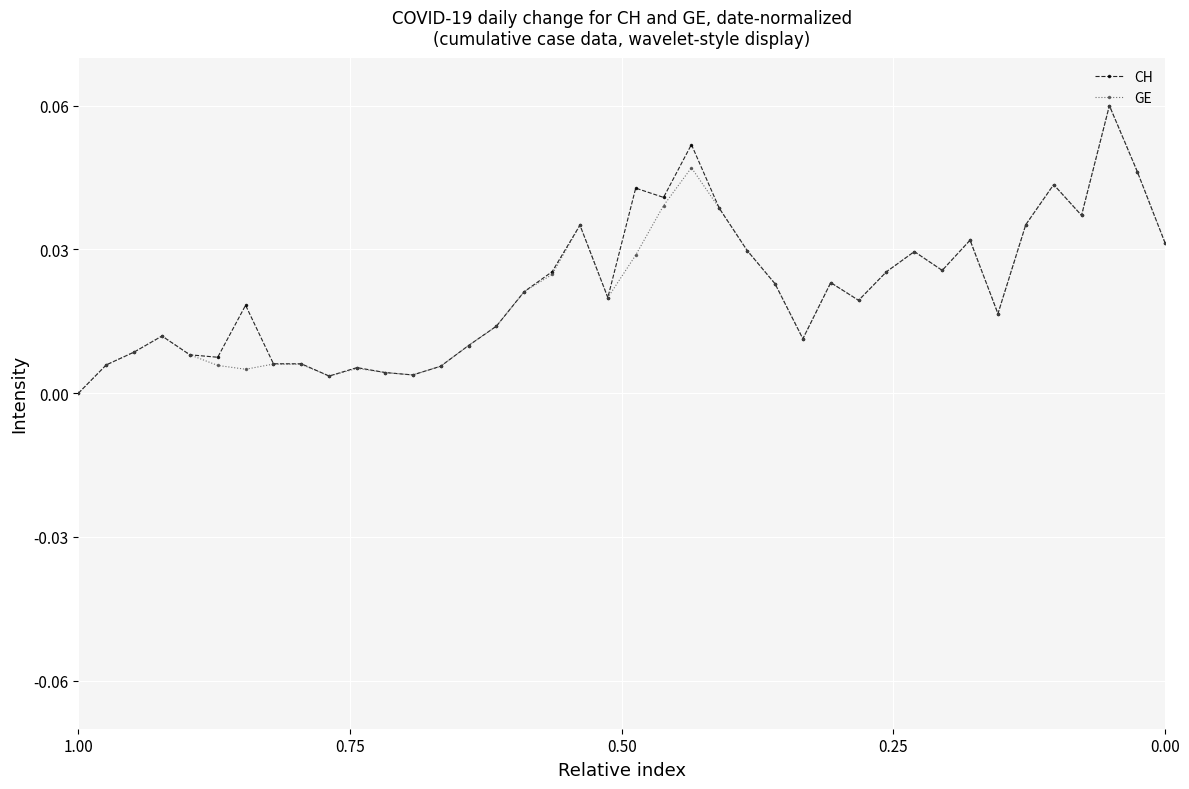

What are all the series names shown in the legend?

CH, GE